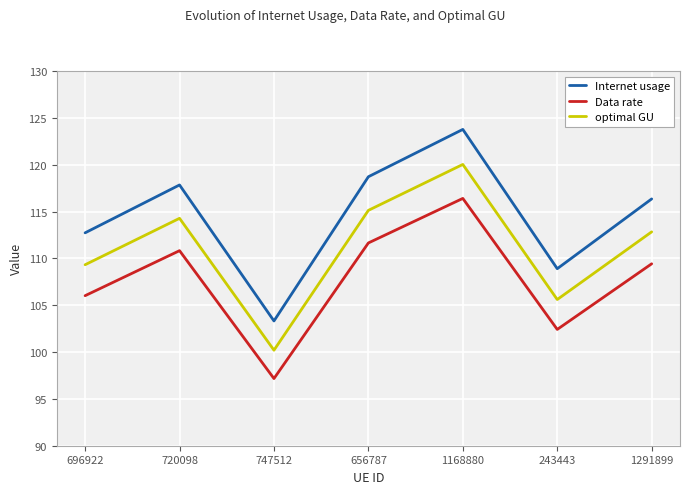

What is the difference between the maximum and minimum values in the Internet usage series?

20.4